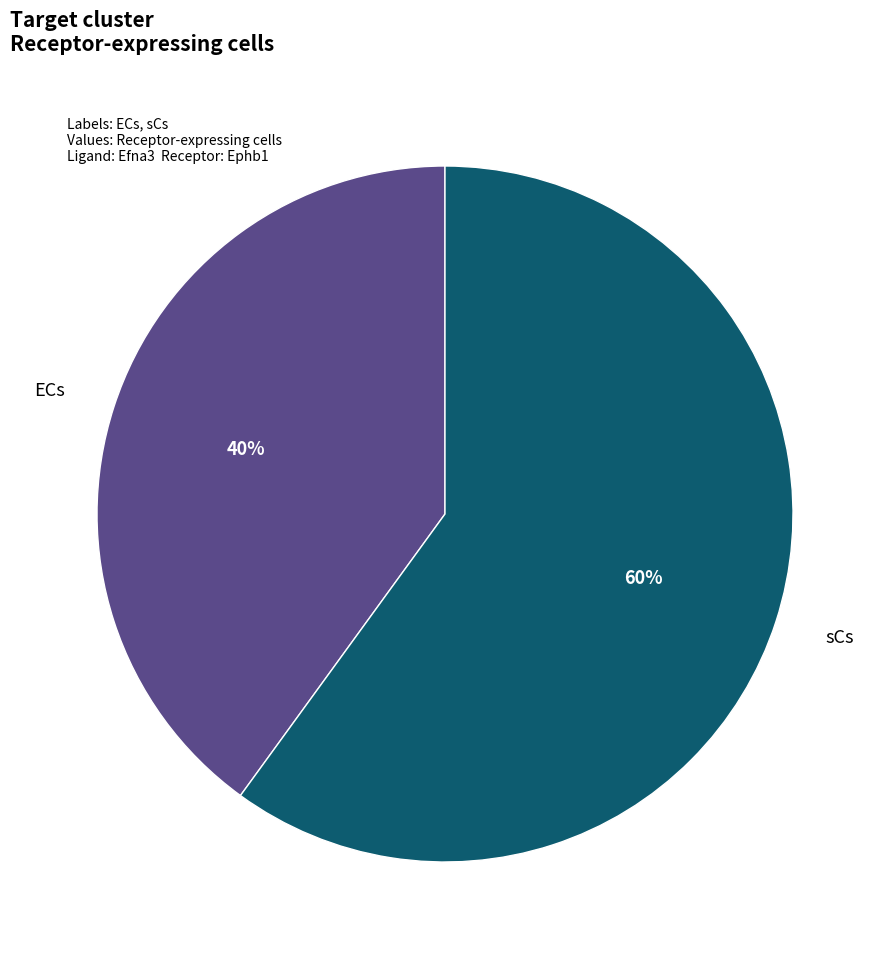

To the nearest percent, what is the average slice percentage?

50%